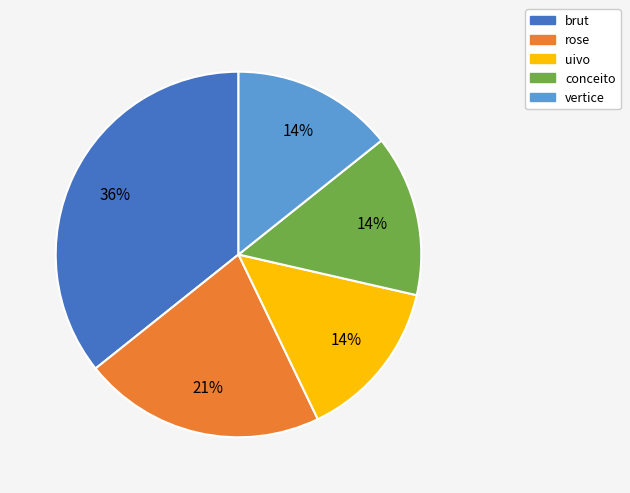

To the nearest percent, what is the average slice percentage?

20%